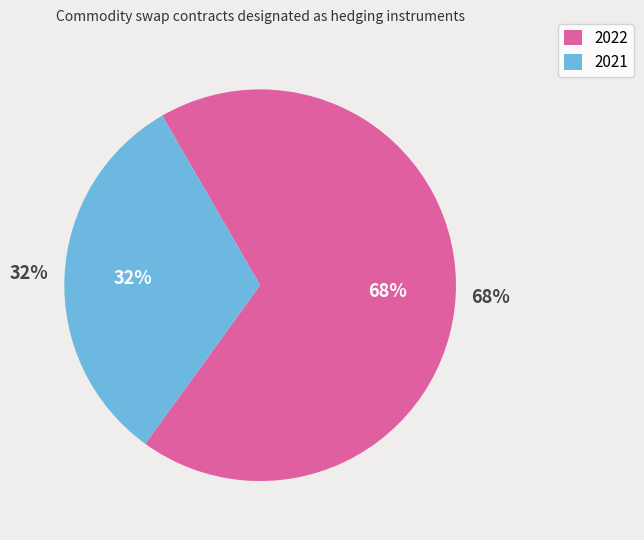

Rank the categories by value from lowest to highest.

2021, 2022